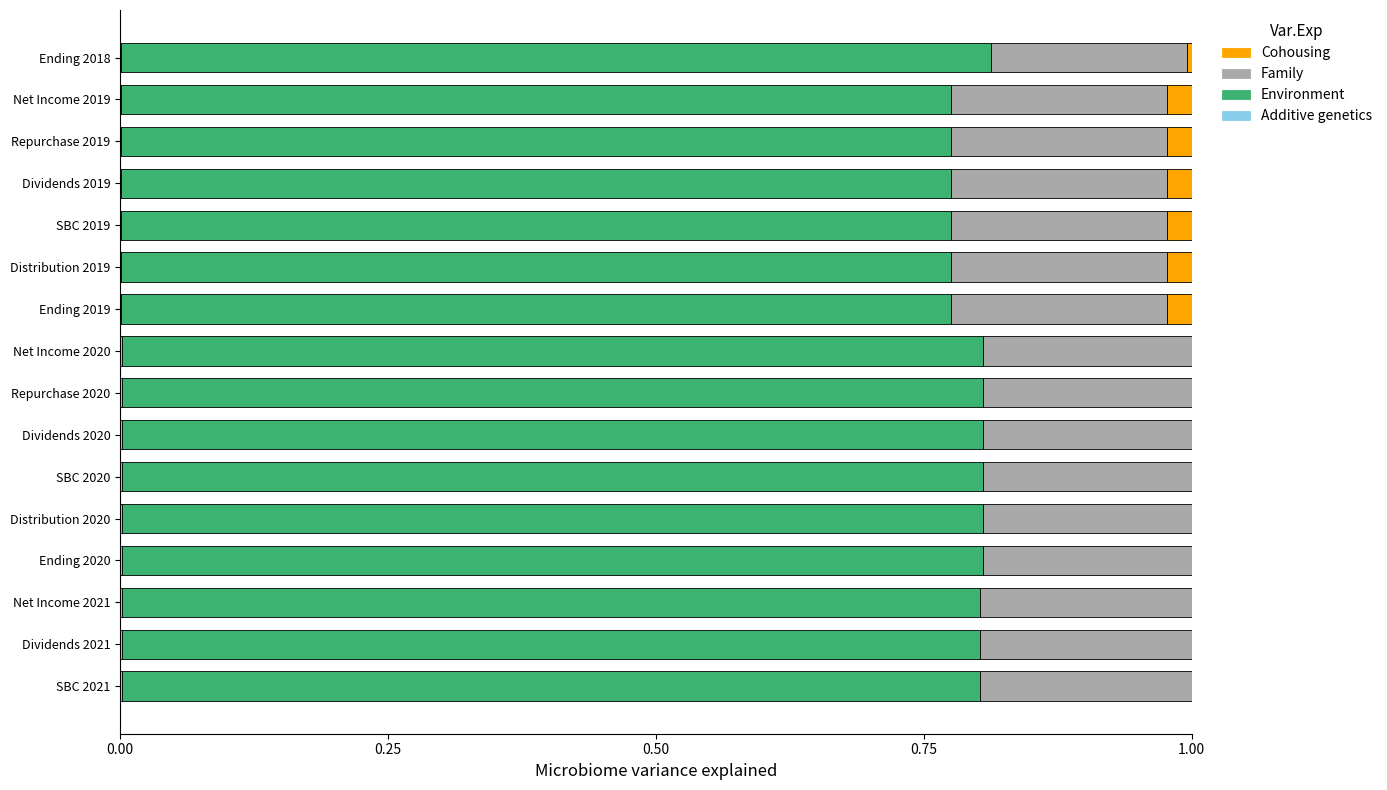

How many distinct data groups are displayed?

4